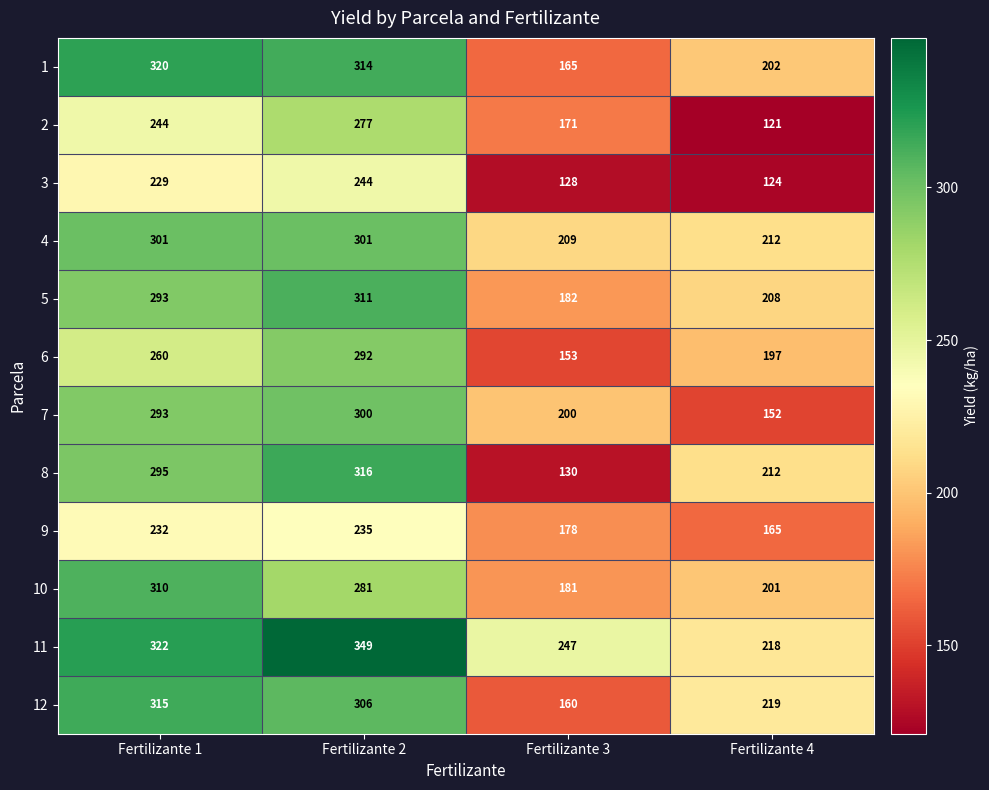

True or false: 3 has a value of 177 at Fertilizante 3.

False